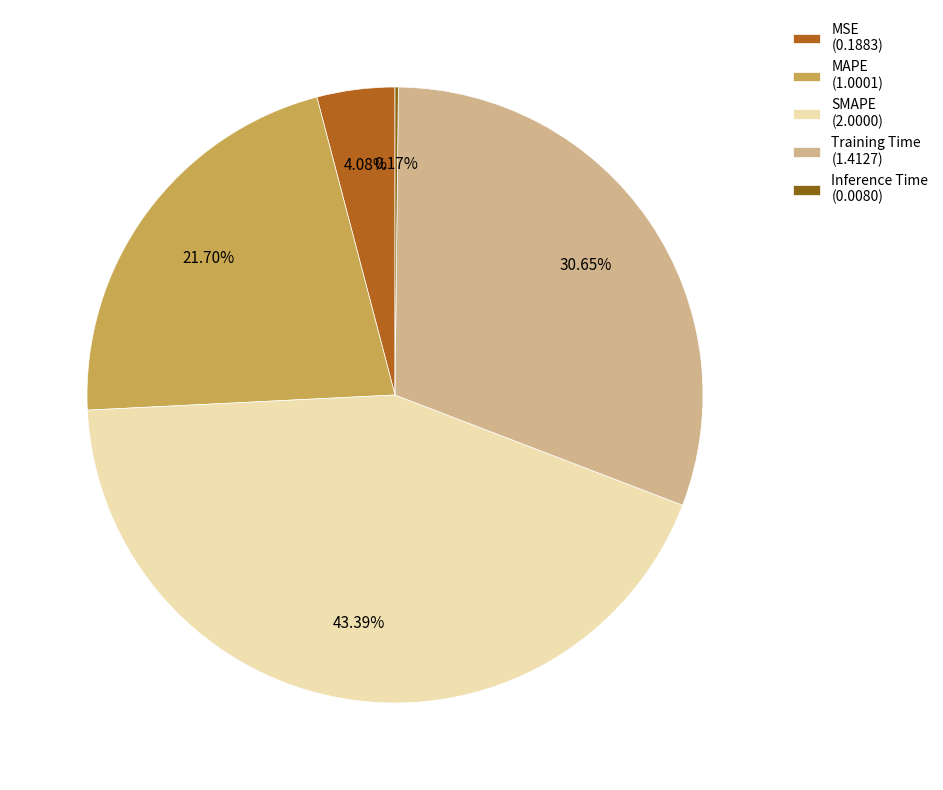

Is there any slice that represents more than half of the pie?

No